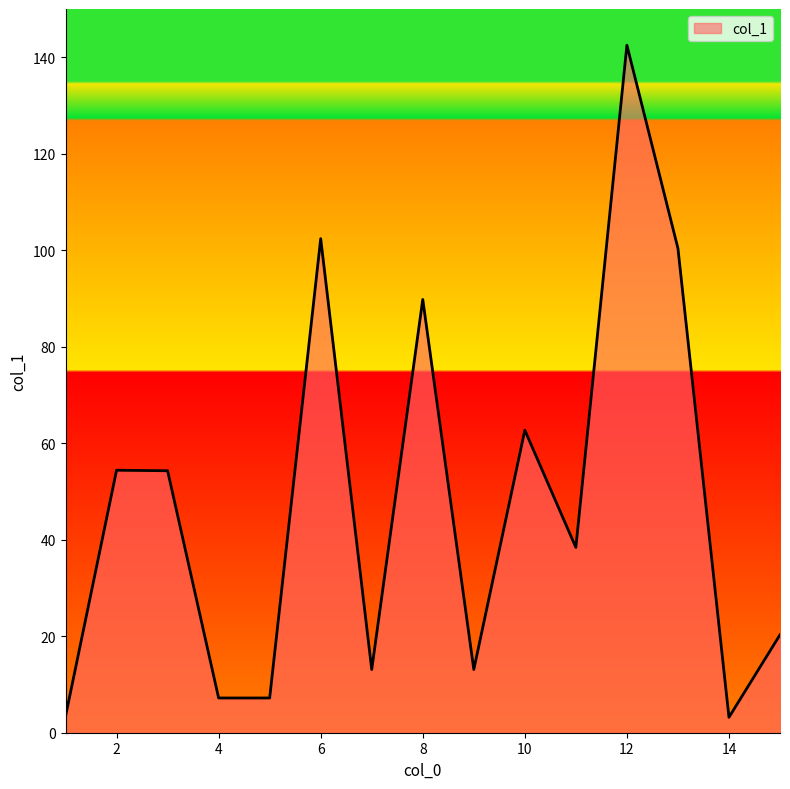

What is the difference between the maximum and minimum values?

139.3